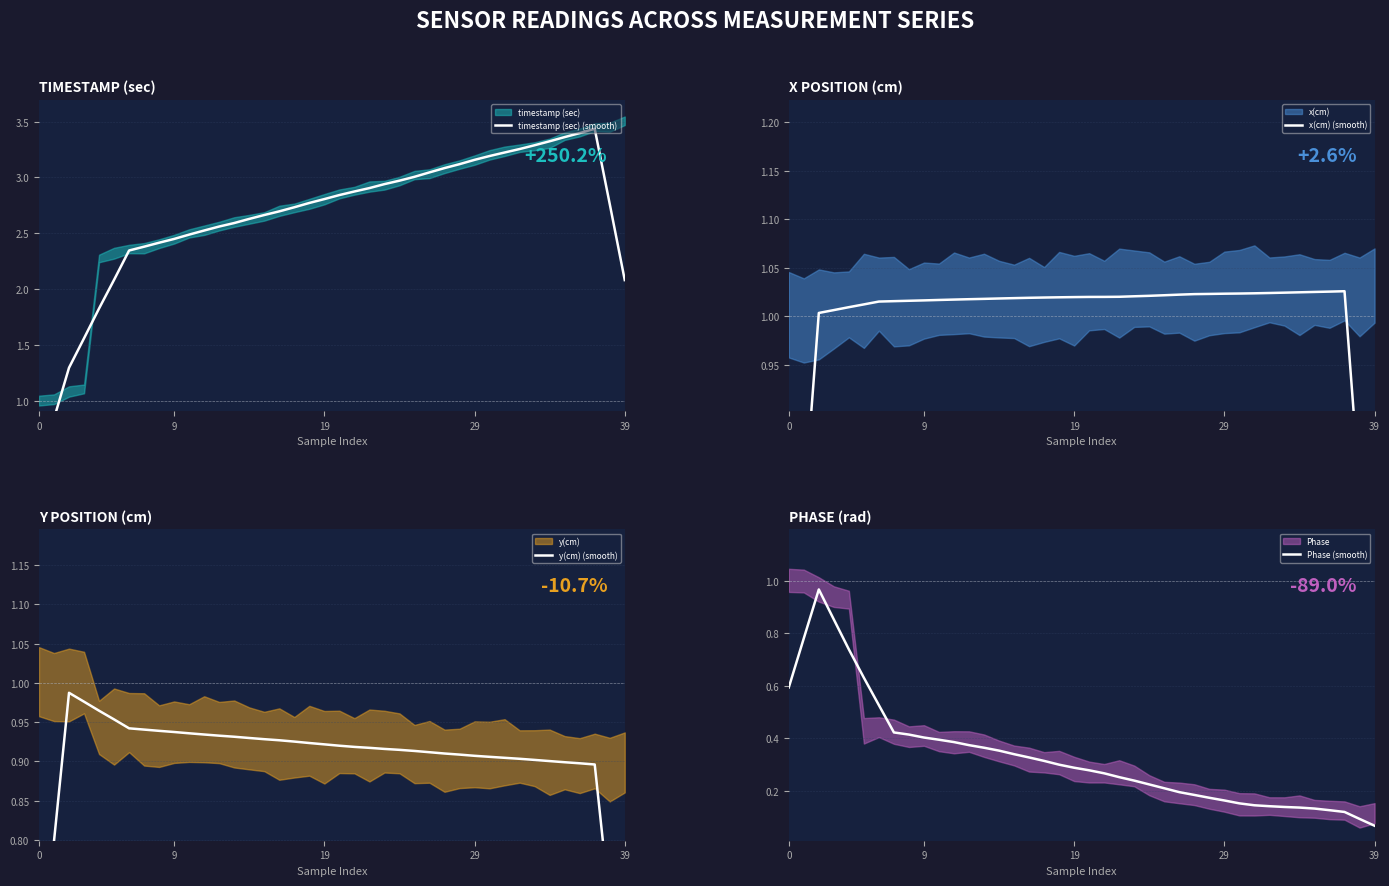

What is the minimum value shown in the chart?

0.1